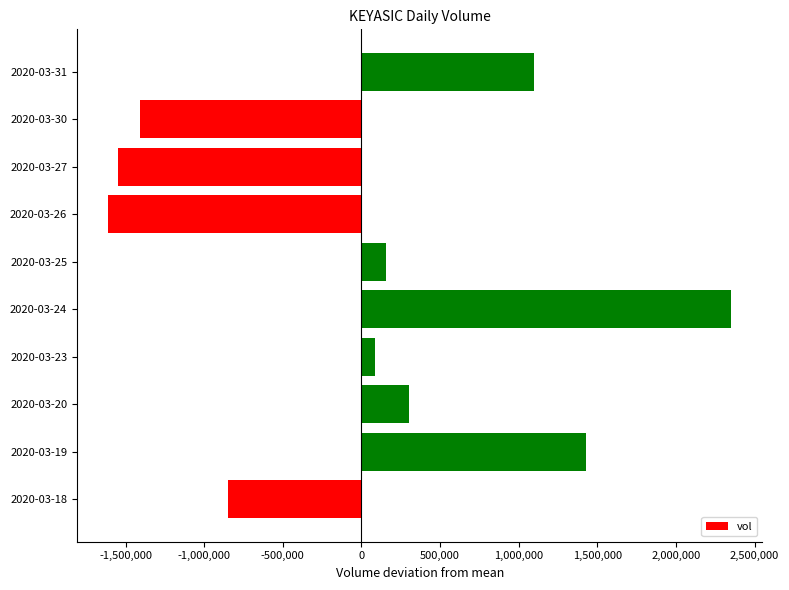

Between 2020-03-24 and 2020-03-27, which is larger?

2020-03-24